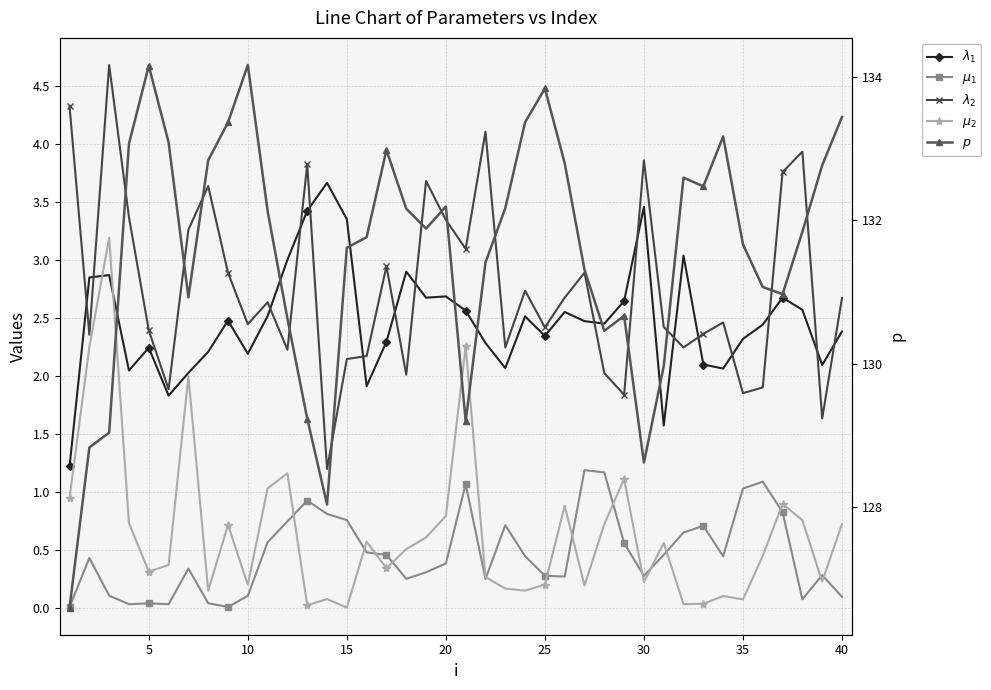

List the series in order of their peak value, highest first.

$p$, $\lambda_2$, $\lambda_1$, $\mu_2$, $\mu_1$